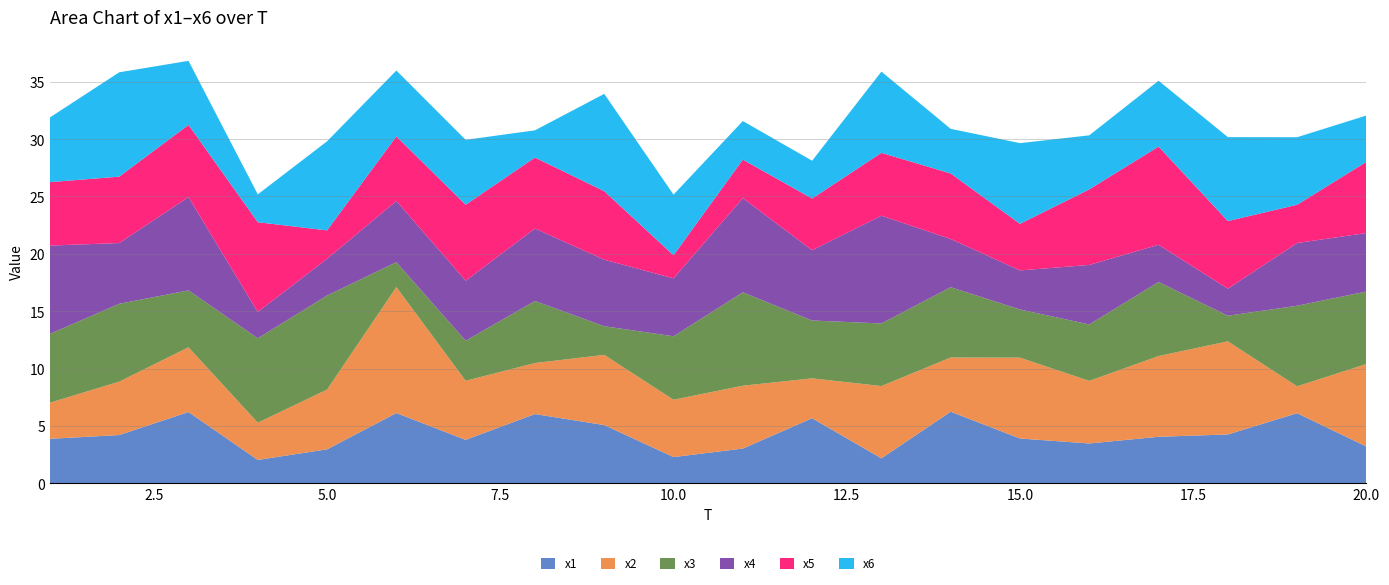

Reading left to right, what are all the values shown in this chart?

x1: 1=3.9	2=4.2	3=6.2	4=2.0	5=3.0	6=6.1	7=3.8	8=6.0	9=5.1	10=2.3	11=3.0	12=5.7	13=2.2	14=6.2	15=3.9	16=3.5	17=4.1	18=4.3	19=6.1	20=3.2
x2: 1=3.1	2=4.7	3=5.6	4=3.2	5=5.2	6=11.0	7=5.1	8=4.4	9=6.1	10=5.0	11=5.5	12=3.5	13=6.3	14=4.7	15=7.0	16=5.5	17=7.0	18=8.1	19=2.3	20=7.2
x3: 1=6.0	2=6.8	3=5.0	4=7.4	5=8.2	6=2.2	7=3.5	8=5.4	9=2.5	10=5.5	11=8.1	12=5.0	13=5.5	14=6.1	15=4.2	16=4.9	17=6.5	18=2.2	19=7.0	20=6.3
x4: 1=7.7	2=5.3	3=8.1	4=2.3	5=3.2	6=5.3	7=5.2	8=6.3	9=5.8	10=5.0	11=8.2	12=6.1	13=9.4	14=4.2	15=3.4	16=5.2	17=3.2	18=2.4	19=5.5	20=5.1
x5: 1=5.5	2=5.8	3=6.3	4=7.8	5=2.5	6=5.6	7=6.6	8=6.2	9=6.0	10=2.0	11=3.4	12=4.5	13=5.5	14=5.7	15=4.1	16=6.6	17=8.6	18=5.9	19=3.3	20=6.2
x6: 1=5.6	2=9.1	3=5.6	4=2.4	5=7.8	6=5.7	7=5.7	8=2.4	9=8.5	10=5.3	11=3.4	12=3.3	13=7.1	14=3.9	15=7.0	16=4.7	17=5.7	18=7.3	19=5.9	20=4.0